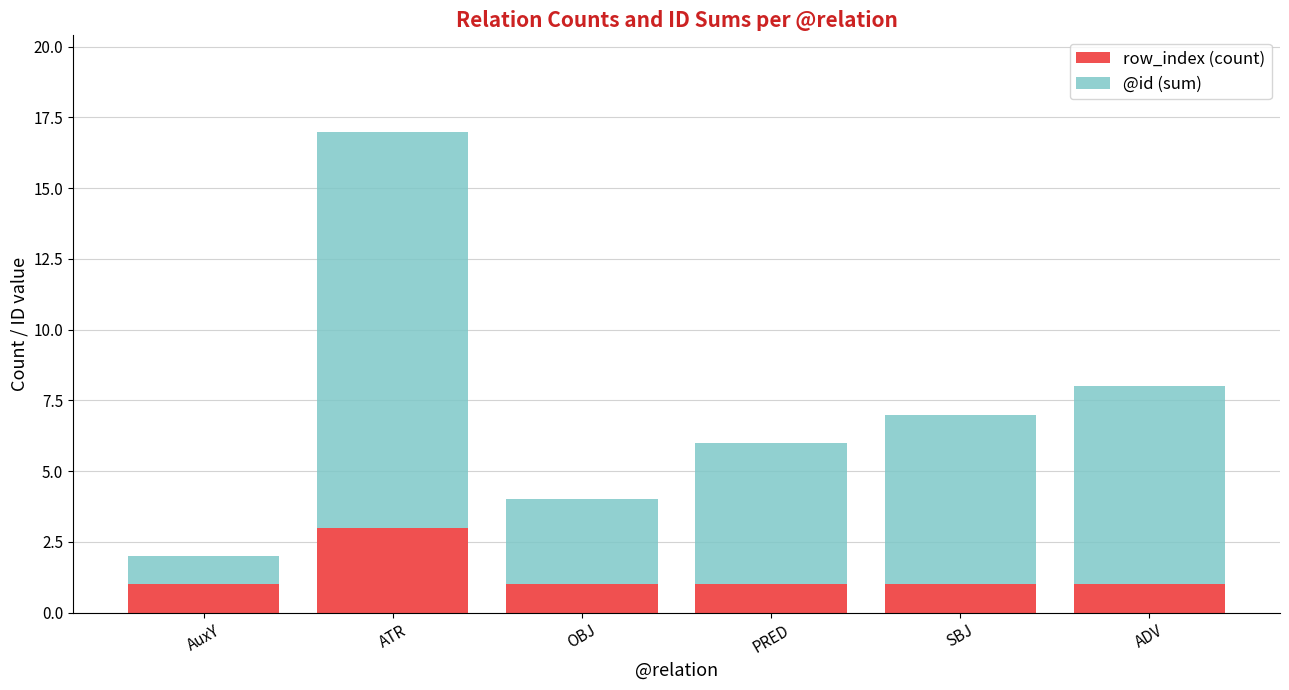

True or false: row_index (count) has a value of 1 at PRED.

True